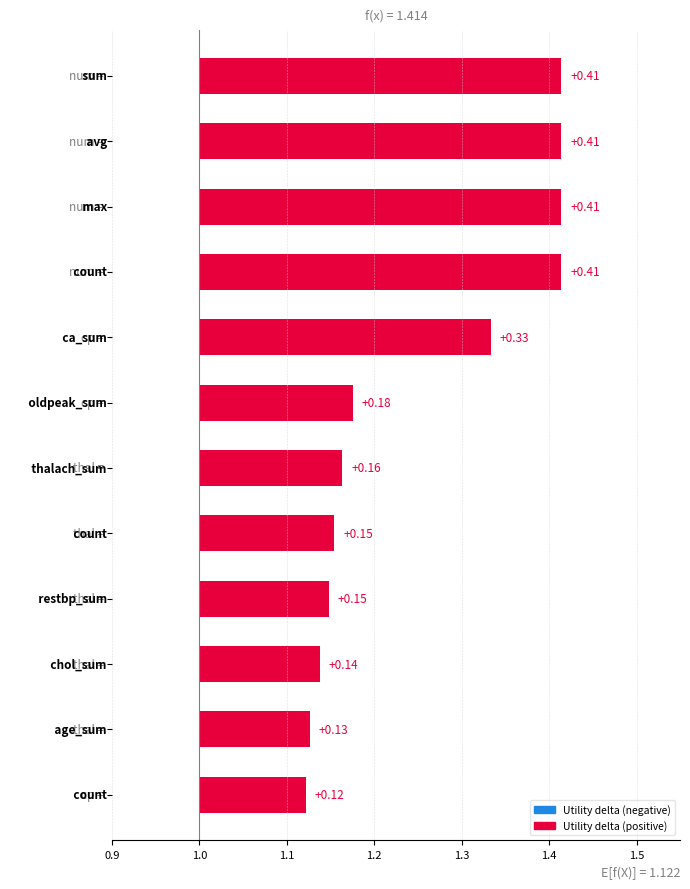

At which category does the chart reach its minimum across all series?

11